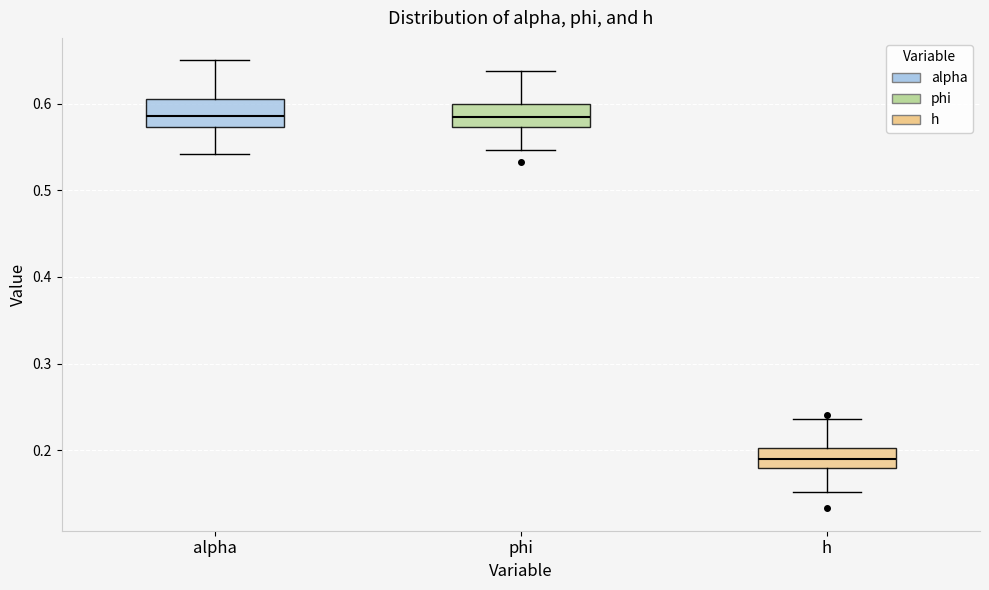

Where does the upper whisker of the box for alpha end on the y-axis? The values are not printed on the chart, so give them approximately, as read against the axis.

0.65